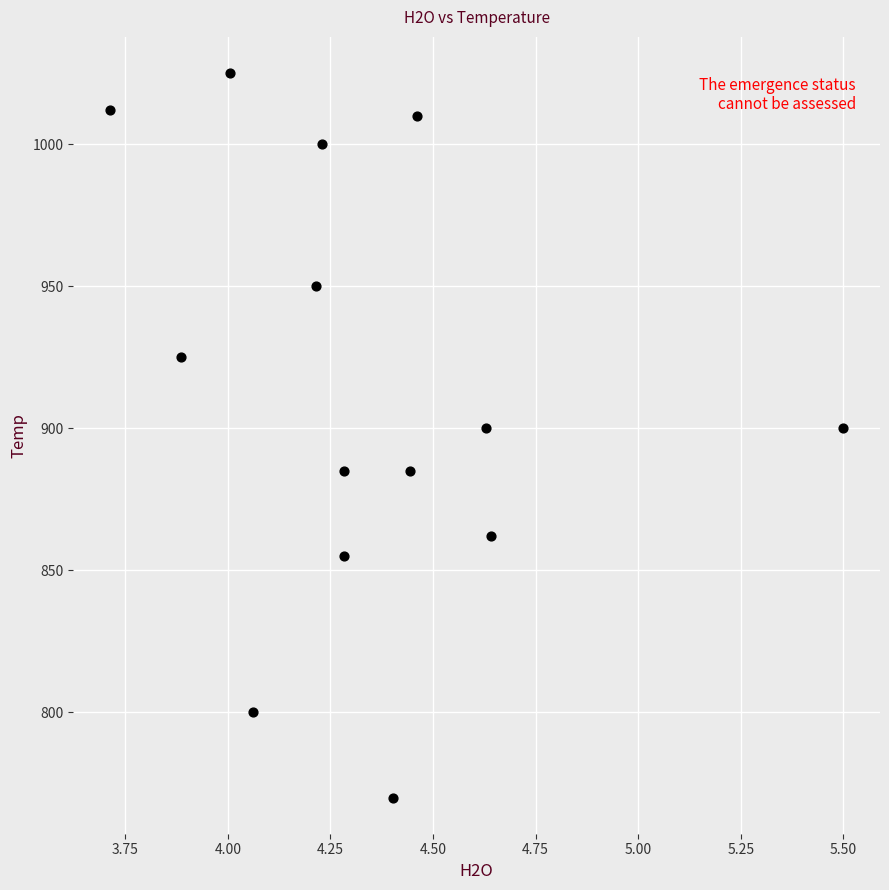

What is the range of Y values (max minus min)?

255